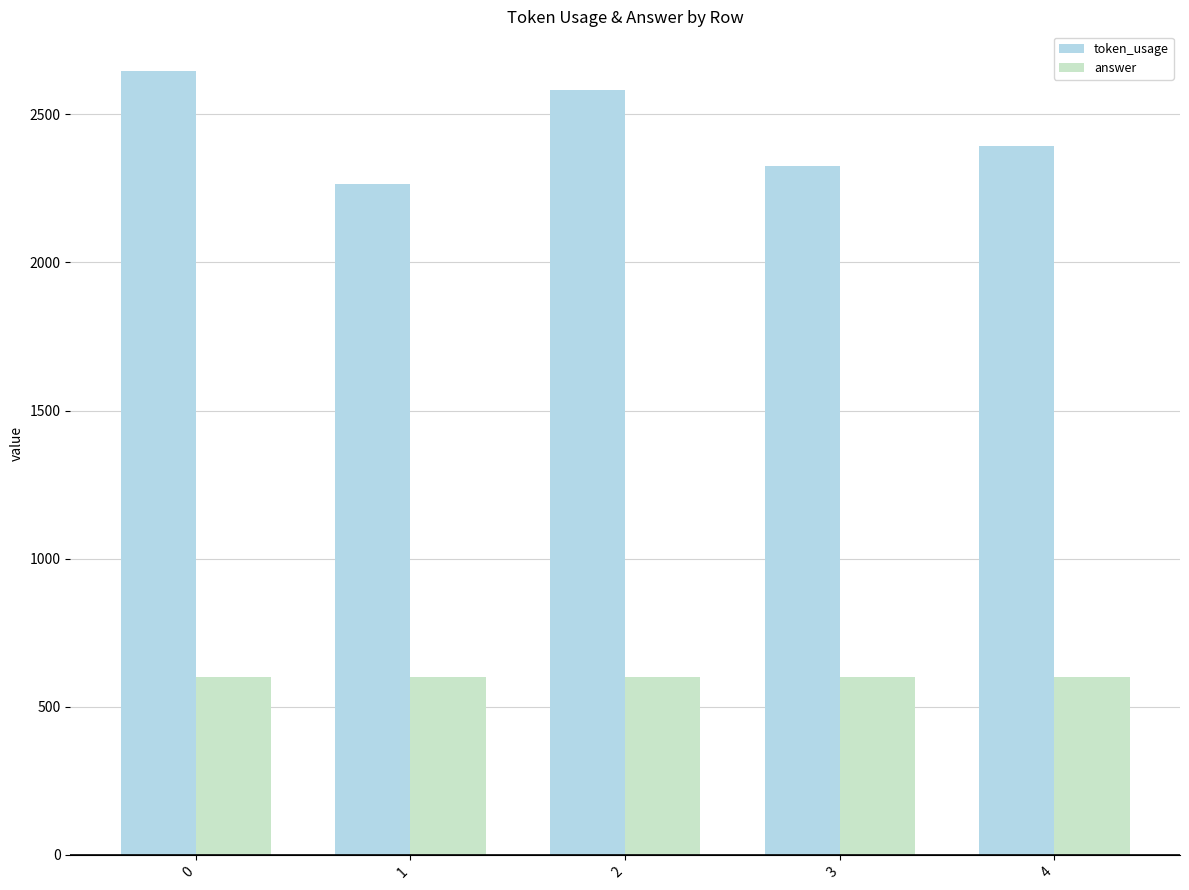

True or false: answer has a value of 1056 at 4.

False